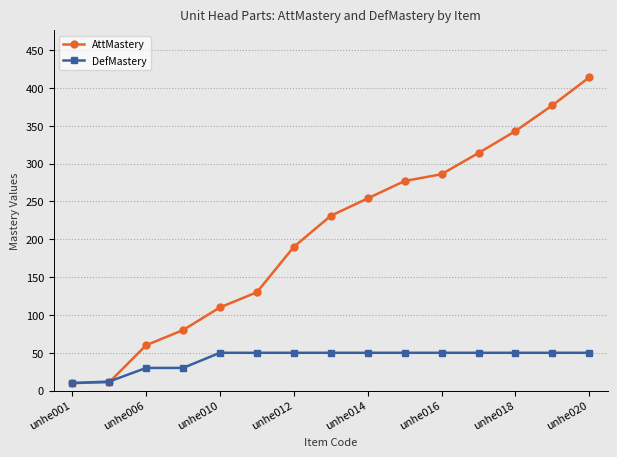

List the series in order of their peak value, highest first.

AttMastery, DefMastery